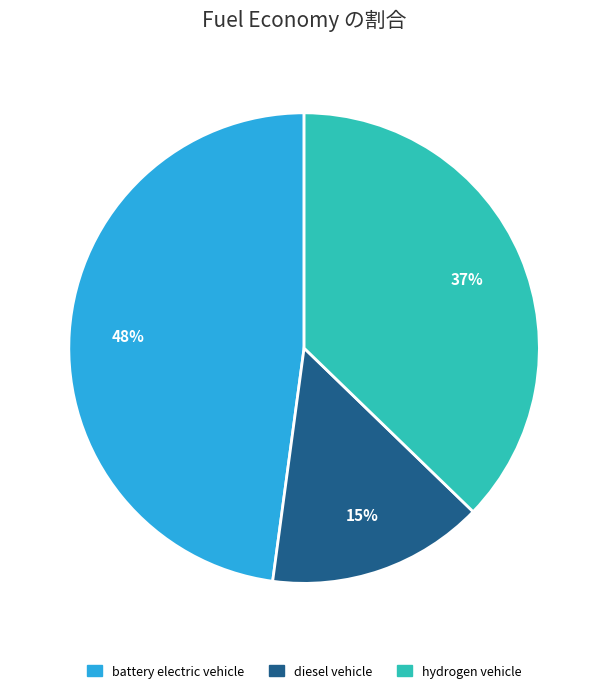

Which has a higher value, hydrogen vehicle or diesel vehicle?

hydrogen vehicle